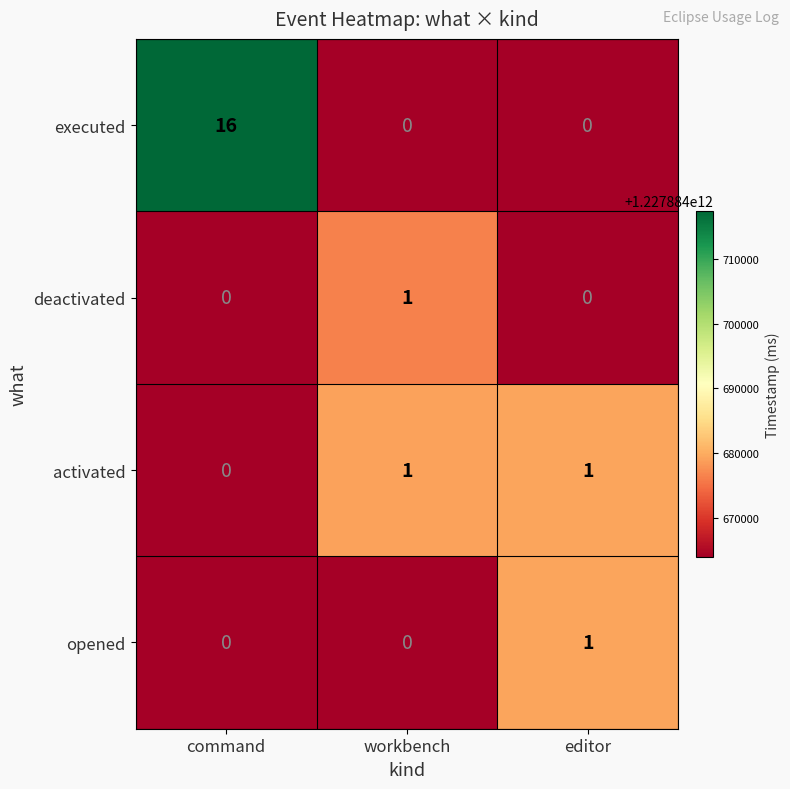

Count the executed values in the range 0 to 16.

3